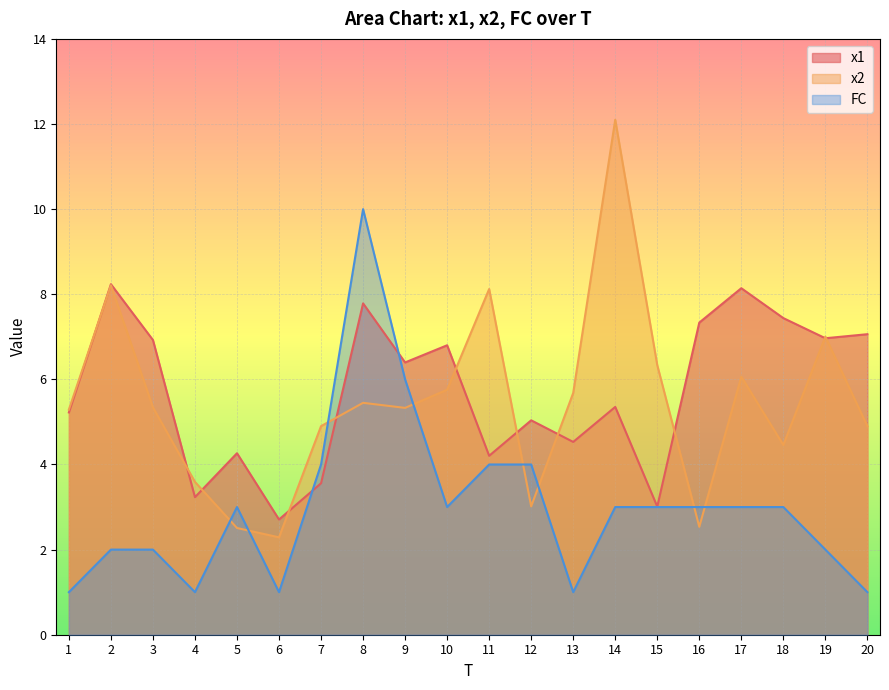

True or false: x1 has more than 1 points higher than both neighbors.

True